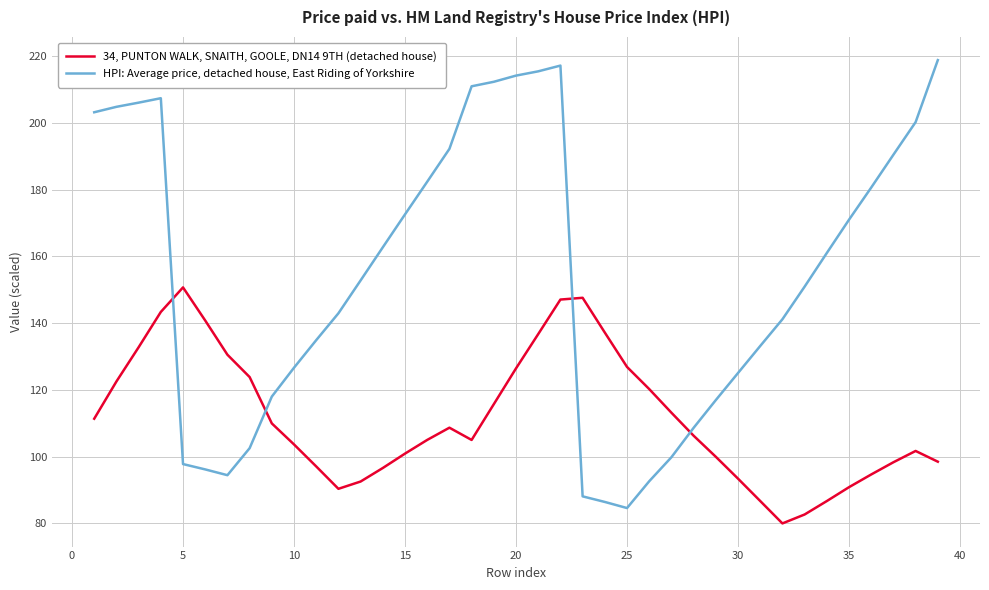

How many intersections are there between HPI: Average price, detached house, East Riding of Yorkshire and 34, PUNTON WALK, SNAITH, GOOLE, DN14 9TH (detached house)?

4